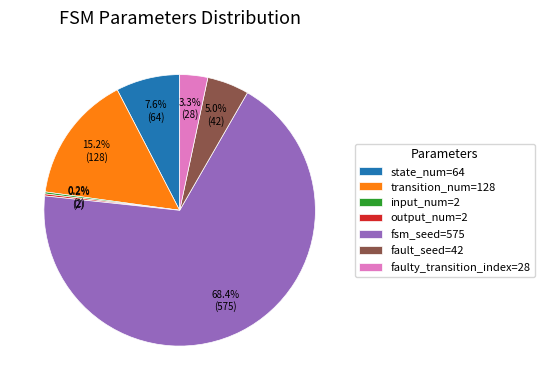

What is the largest slice in the pie chart?

fsm_seed=575